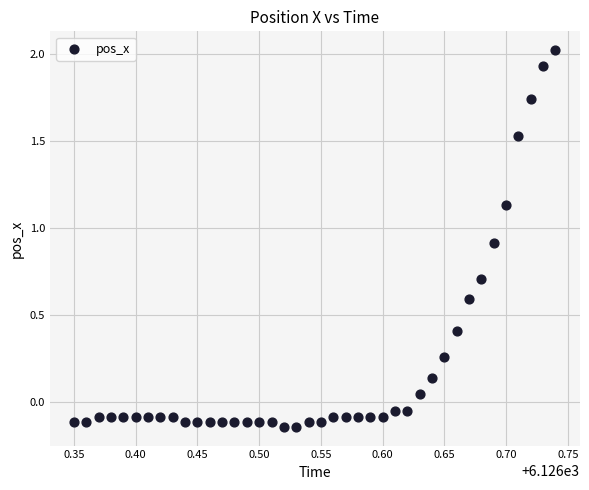

What is the range of X values (max minus min)?

0.4